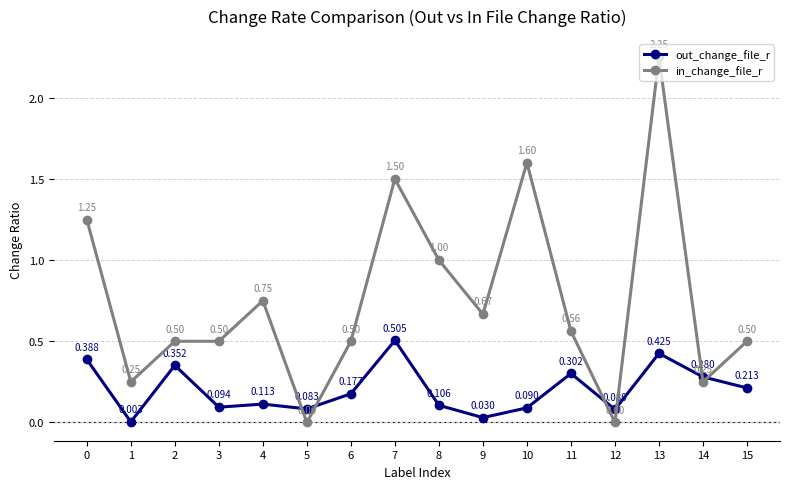

Is the value of out_change_file_r at 12 greater than the value of in_change_file_r at 1?

No